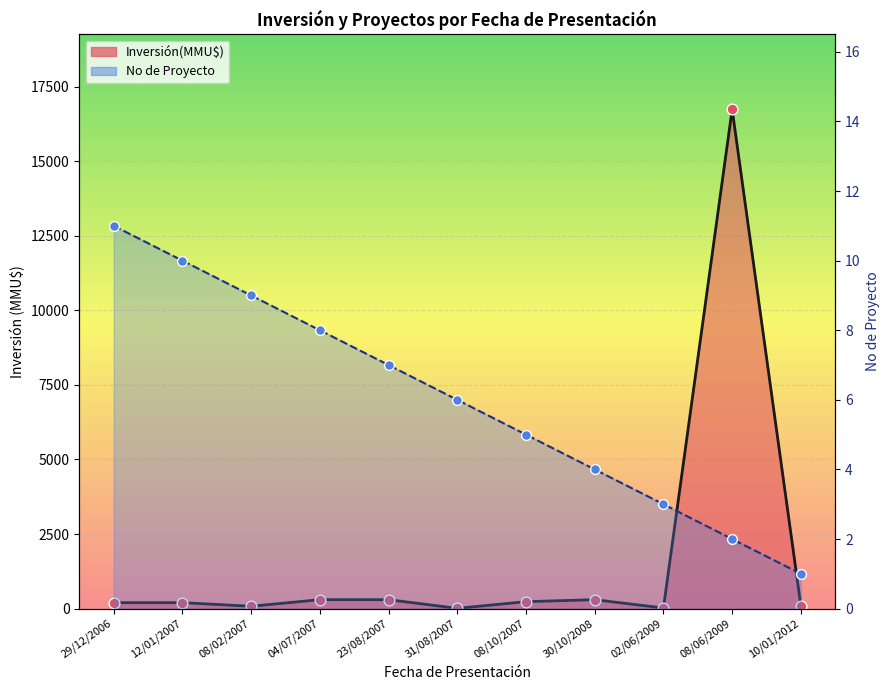

Between 29/12/2006 and 31/08/2007, which is larger?

29/12/2006